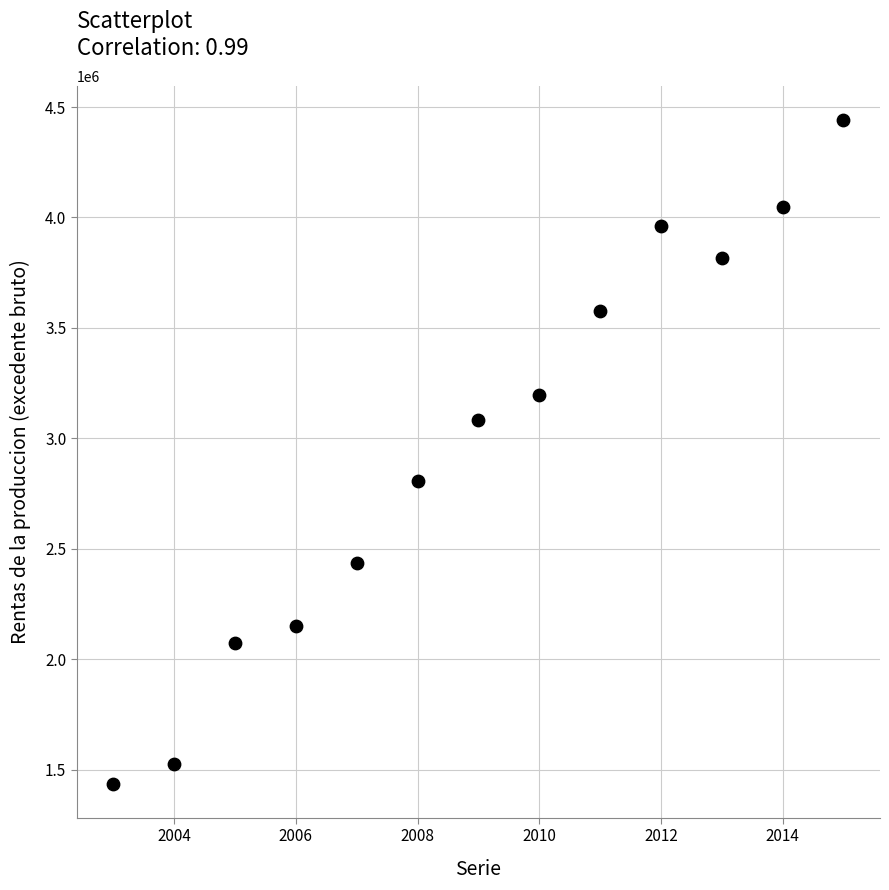

What is the range of Y values (max minus min)?

3009886